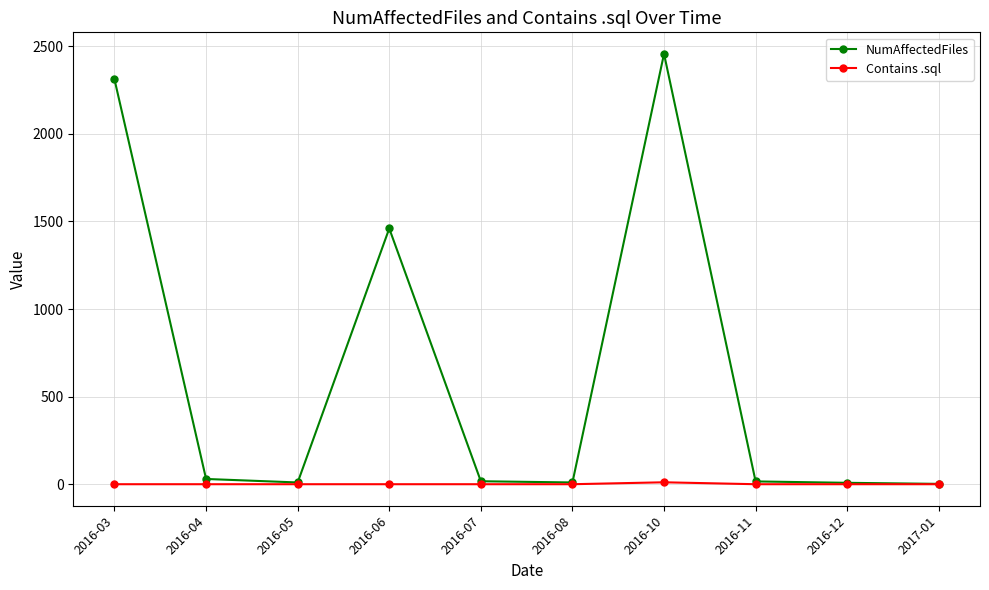

What is the spread (max minus min) of values at 2016-08?

10